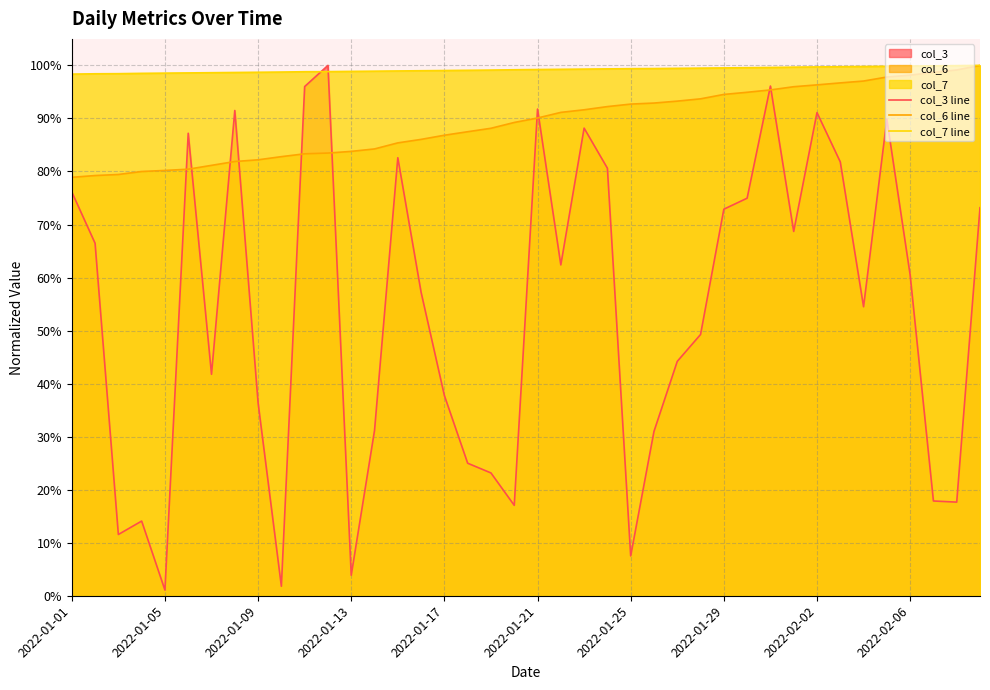

What position from the left is 2022-01-05?

2